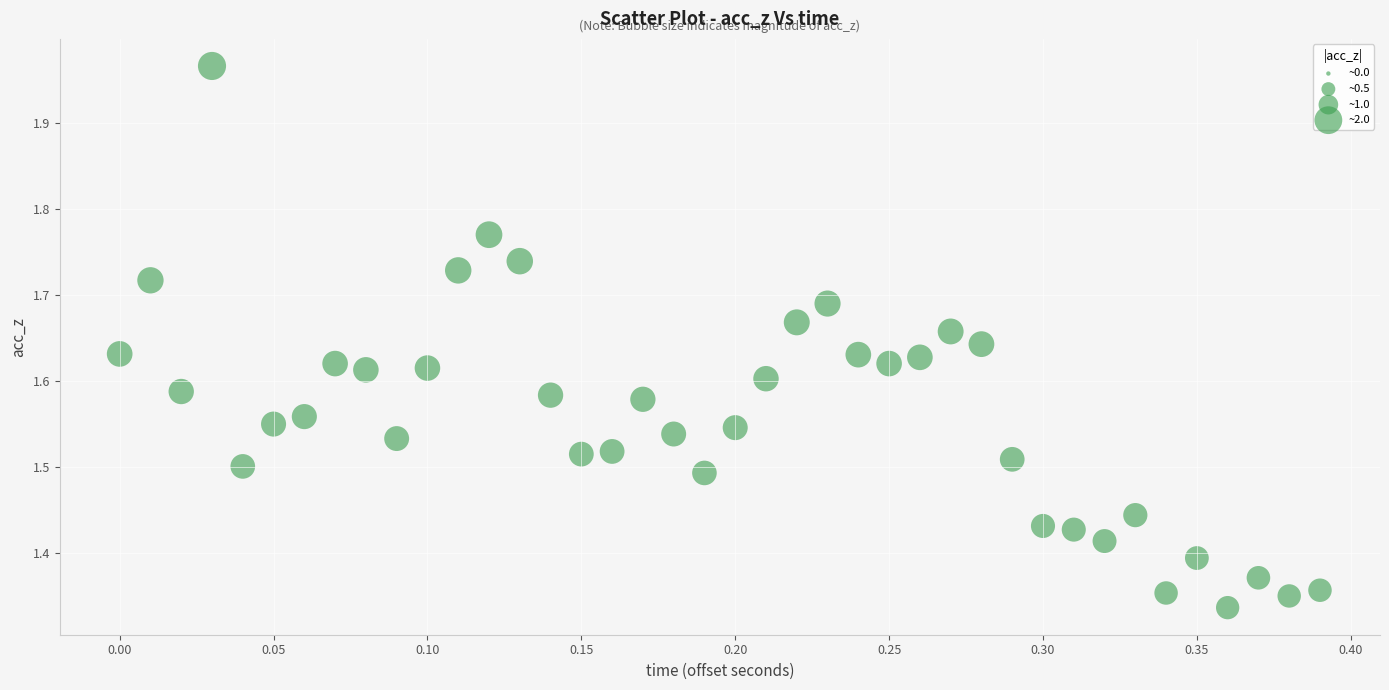

What is the range of Y values (max minus min)?

0.6